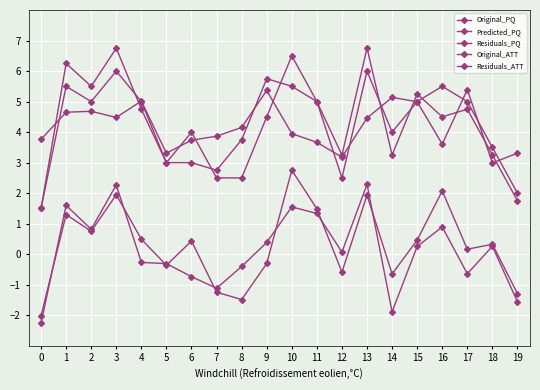

What is the value of the Predicted_PQ point at the 12th from the left?

3.7